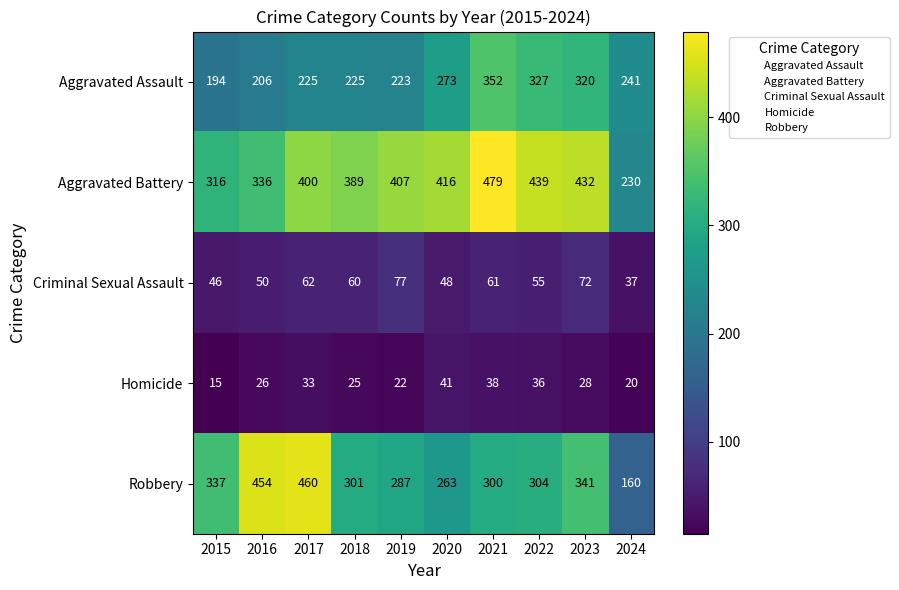

What is the sum of all Criminal Sexual Assault values?

568